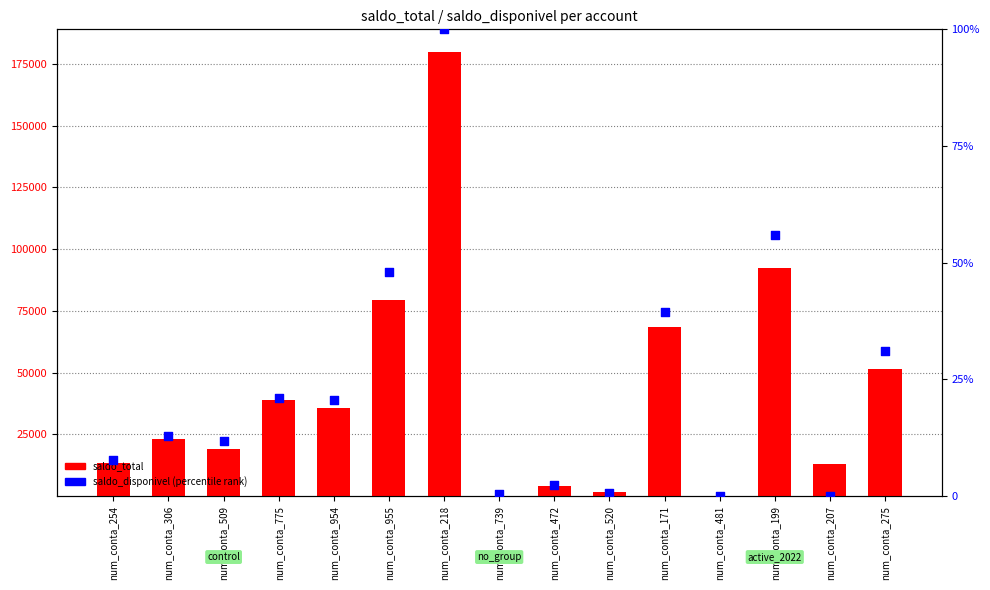

Is the value of saldo_total at num_conta_306 greater than the value of saldo_disponivel (percentile) at num_conta_254?

Yes